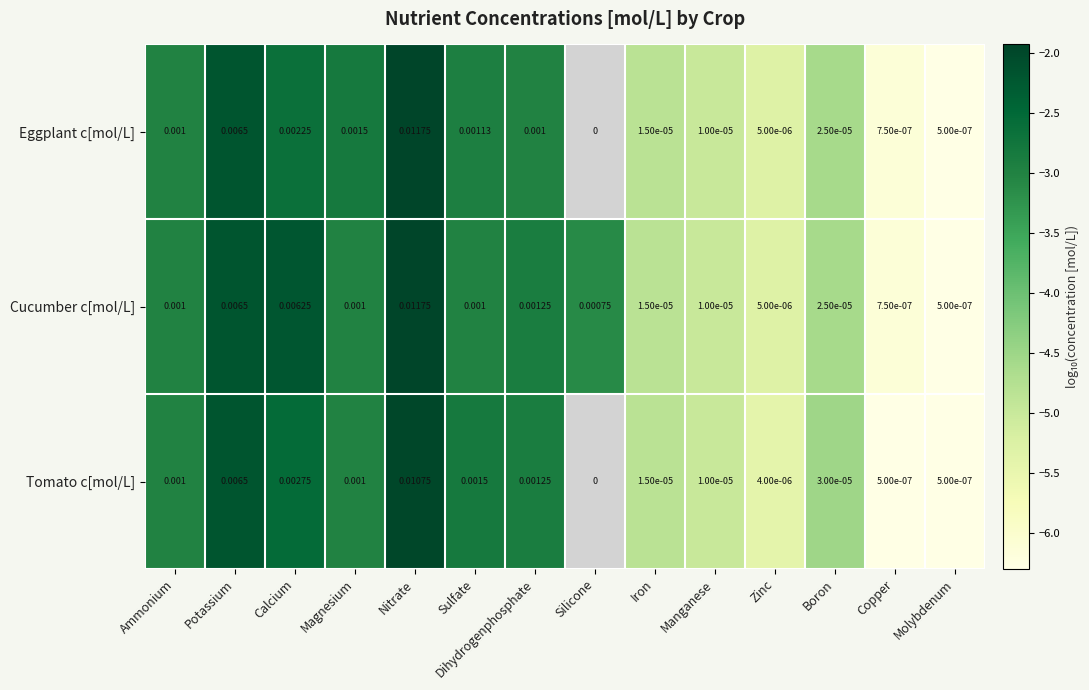

Is the value of Cucumber c[mol/L] at Manganese greater than the value of Tomato c[mol/L] at Boron?

No